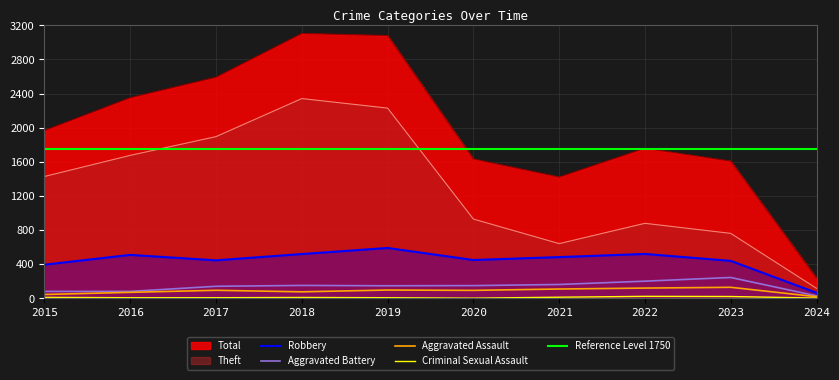

Which series has the largest total across all categories?

Total